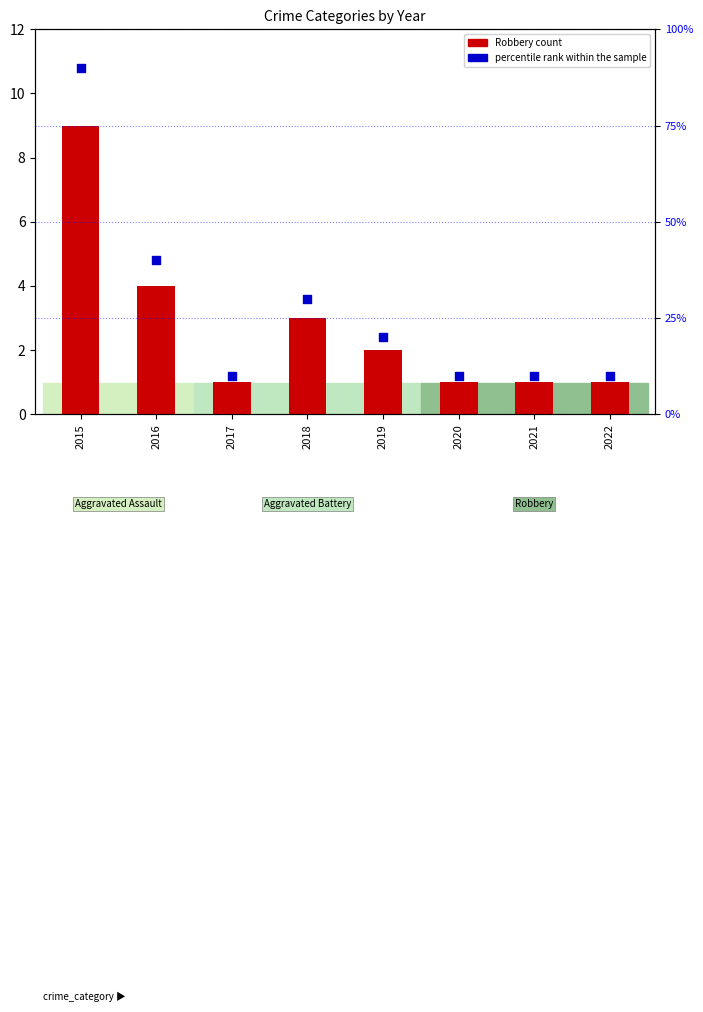

At which category is the sum across all series the highest?

2015